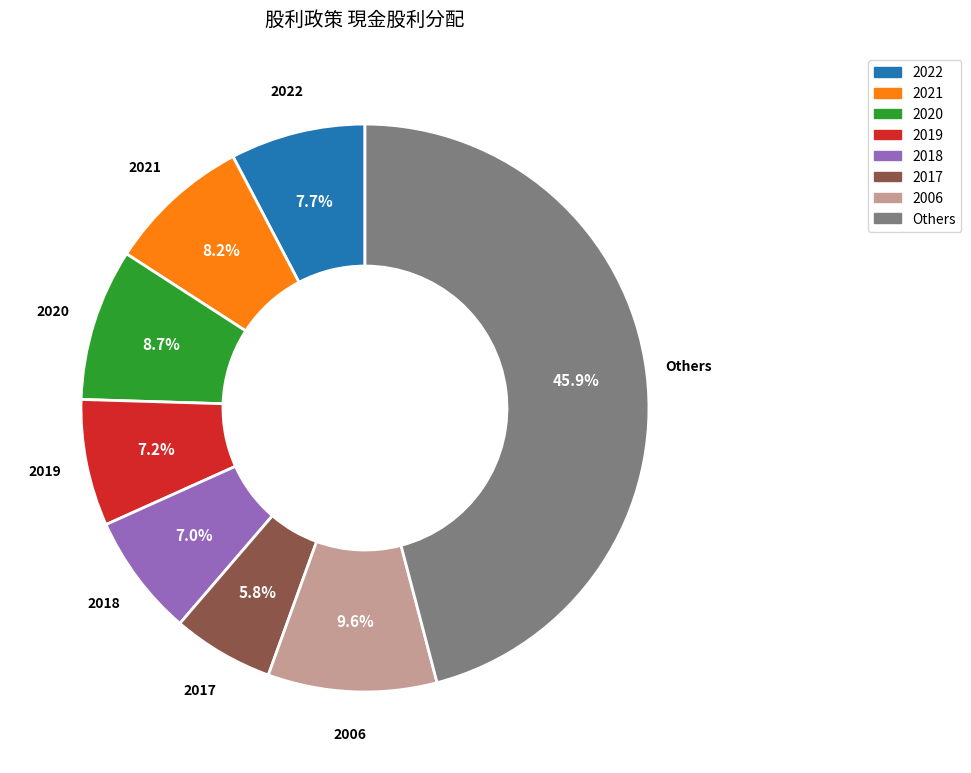

Combined, do 2018 and 2022 account for over 50%?

No